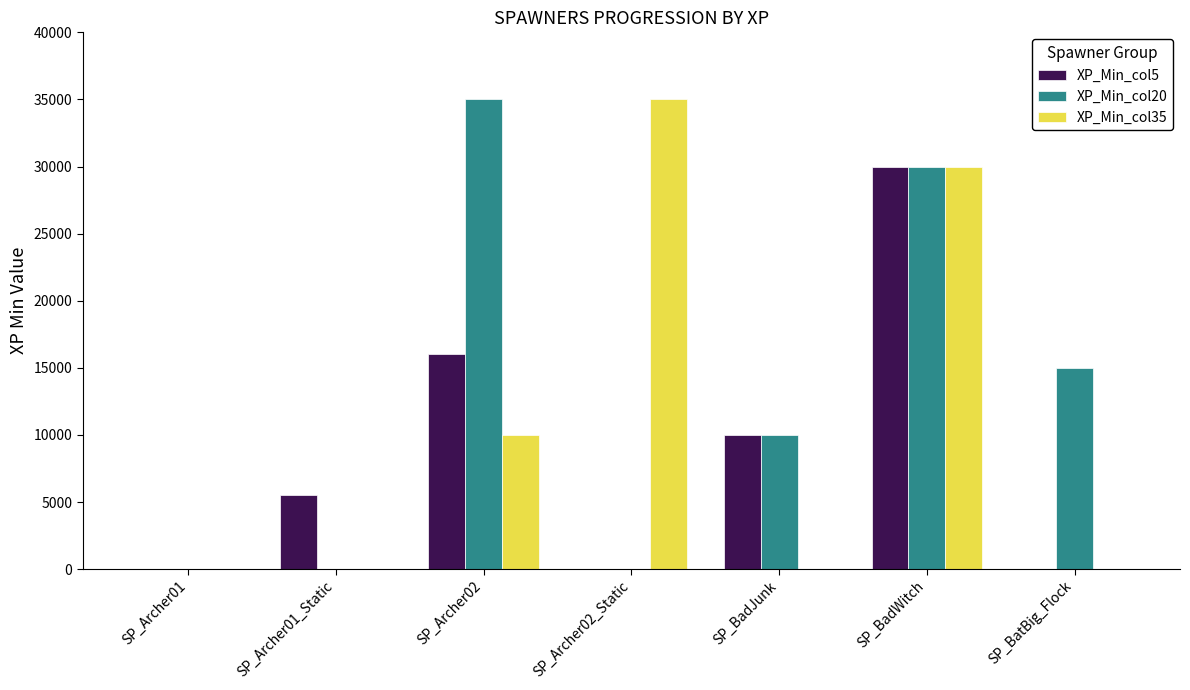

Which series changed the most between SP_Archer02 and SP_BadJunk?

XP_Min_col20